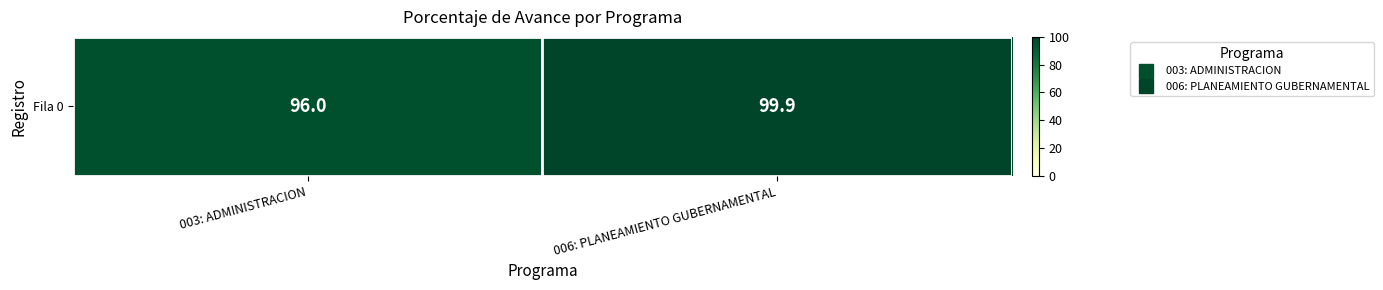

Reading right to left, what are all the values shown in this chart?

006: PLANEAMIENTO GUBERNAMENTAL=99.9	003: ADMINISTRACION=96.0